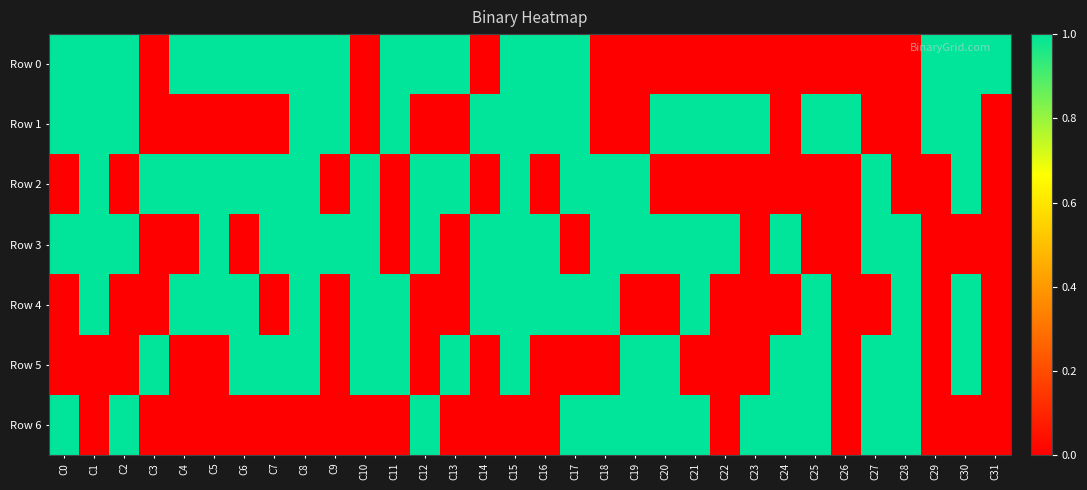

Which series changed the most between C5 and C15?

Row 1